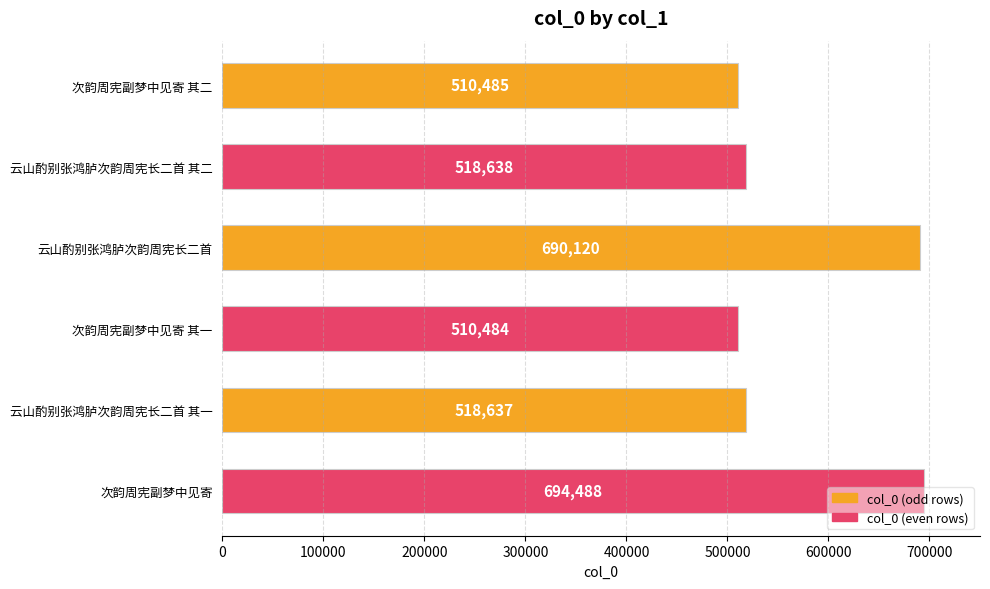

Rank the categories by value from lowest to highest.

次韵周宪副梦中见寄 其一, 次韵周宪副梦中见寄 其二, 云山酌别张鸿胪次韵周宪长二首 其一, 云山酌别张鸿胪次韵周宪长二首 其二, 云山酌别张鸿胪次韵周宪长二首, 次韵周宪副梦中见寄